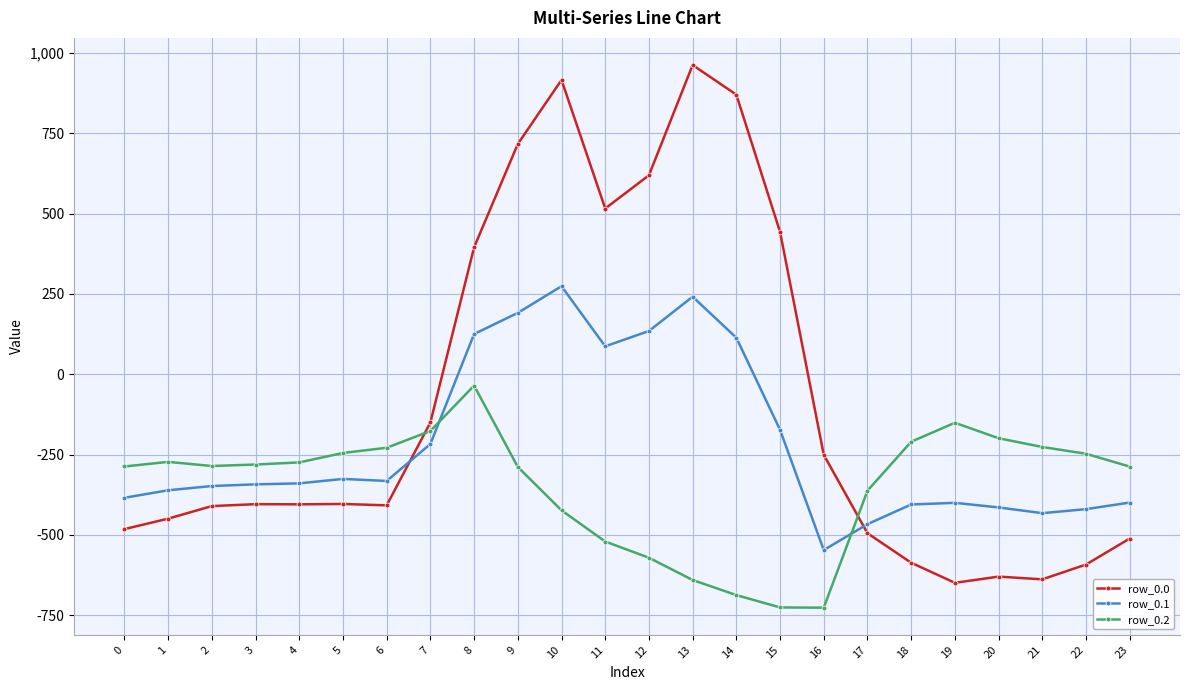

What is the sum of the row_0.1 values at 12 and 11?

221.6